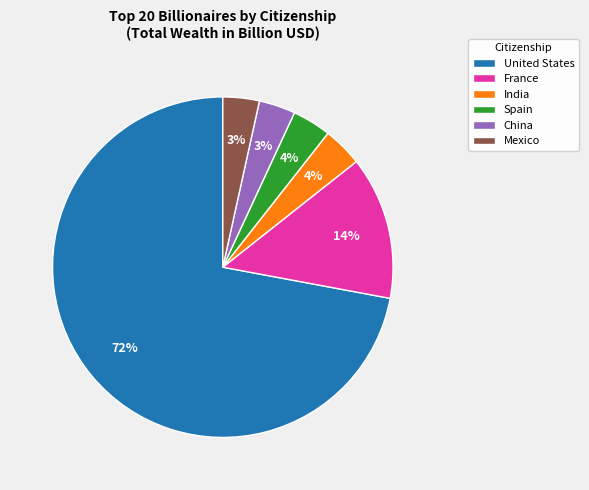

Does United States account for over 50% of the chart?

Yes